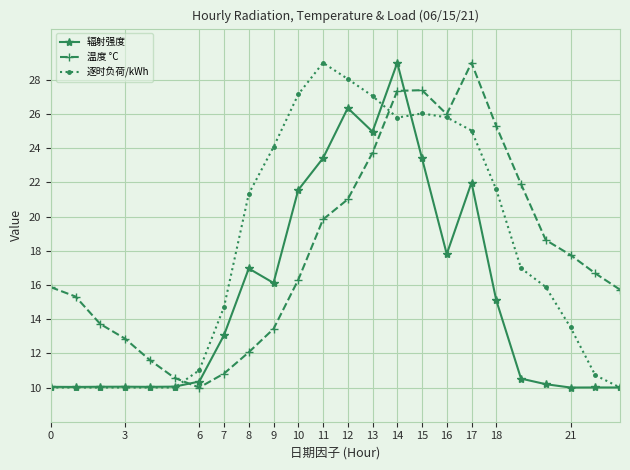

What is the minimum value shown in the chart?

10.0